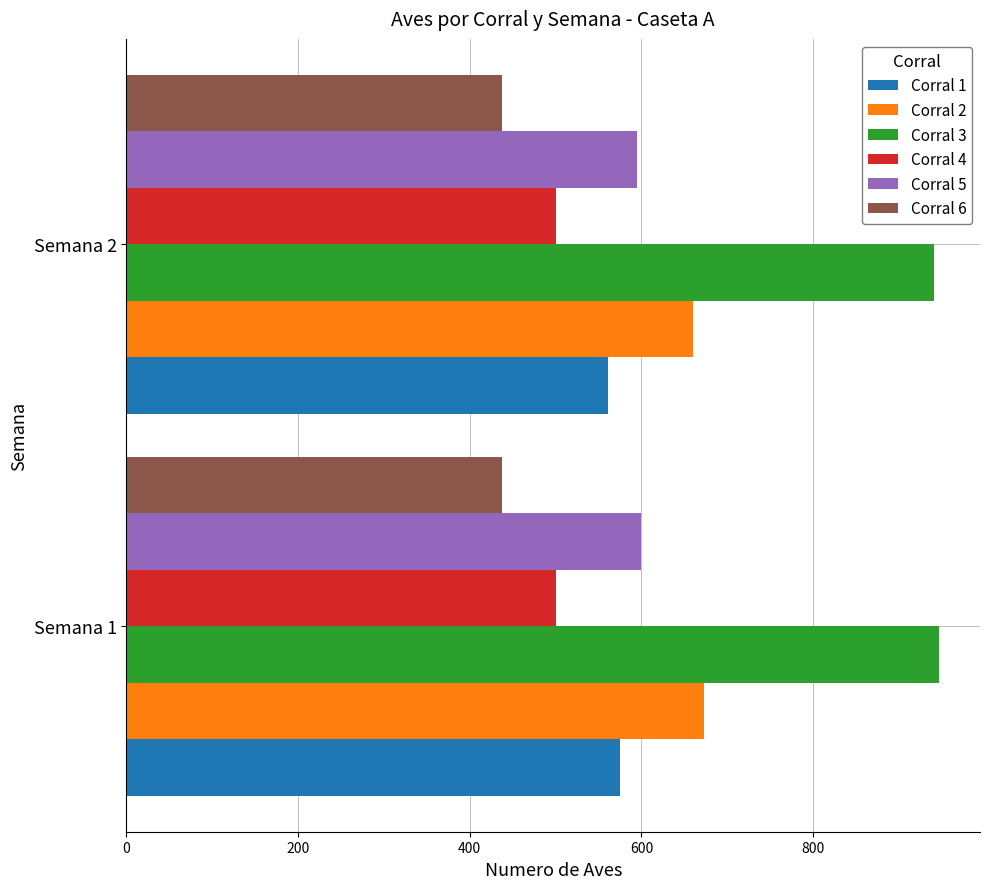

What is the highest value of the Corral 6 series?

438